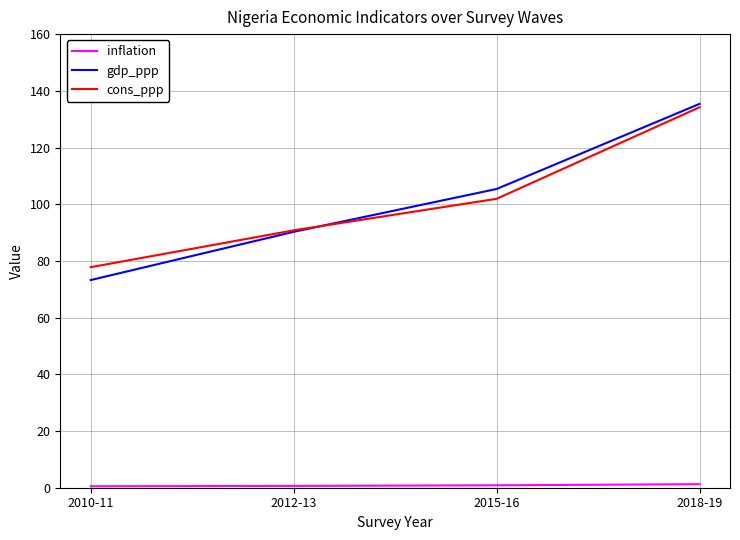

At which category is the sum across all series the highest?

2018-19